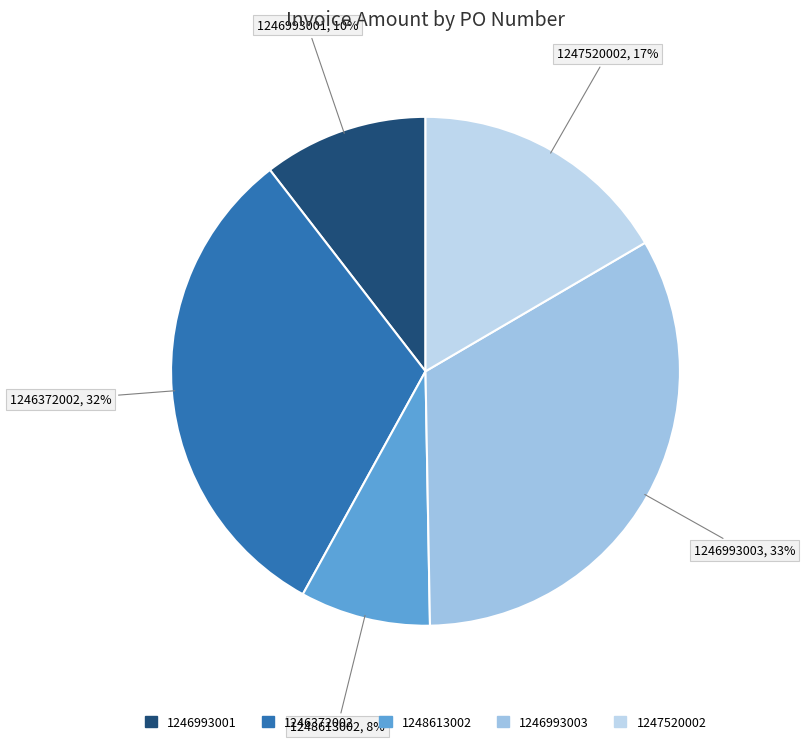

Rank the categories by value from lowest to highest.

1248613002, 1246993001, 1247520002, 1246372002, 1246993003